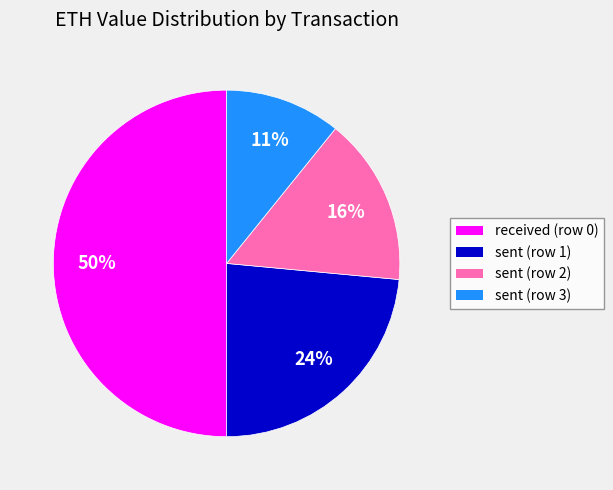

To the nearest percent, what is the difference between the received (row 0) and sent (row 1) slice percentages?

26%